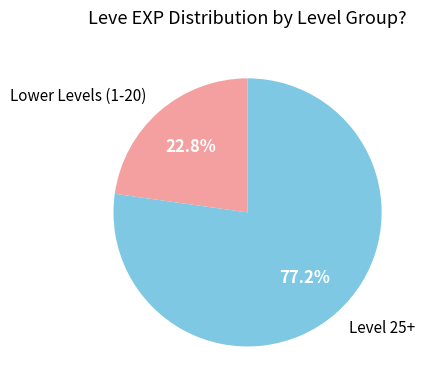

Which slice is the smallest?

Lower Levels (1-20)